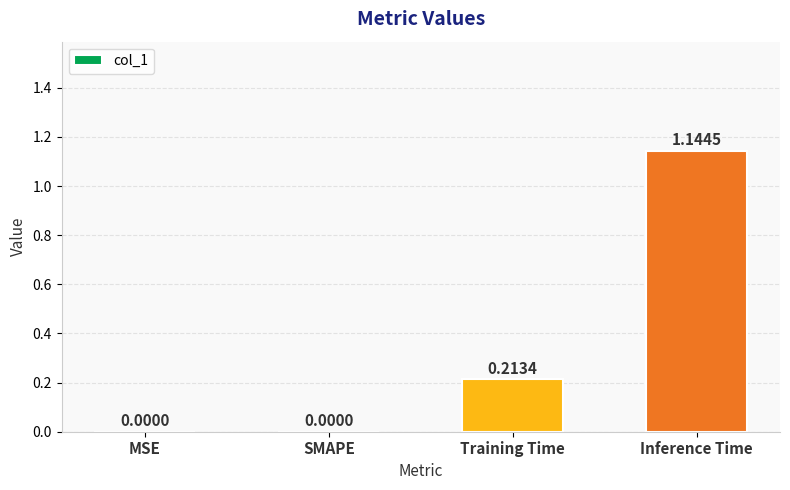

Which has a higher value, Training Time or Inference Time?

Inference Time